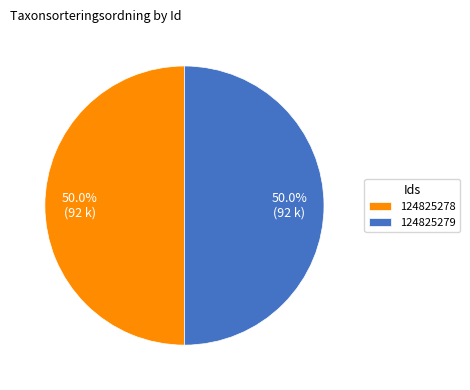

What is the ratio of the value at 124825278 to the value at 124825279?

1.0